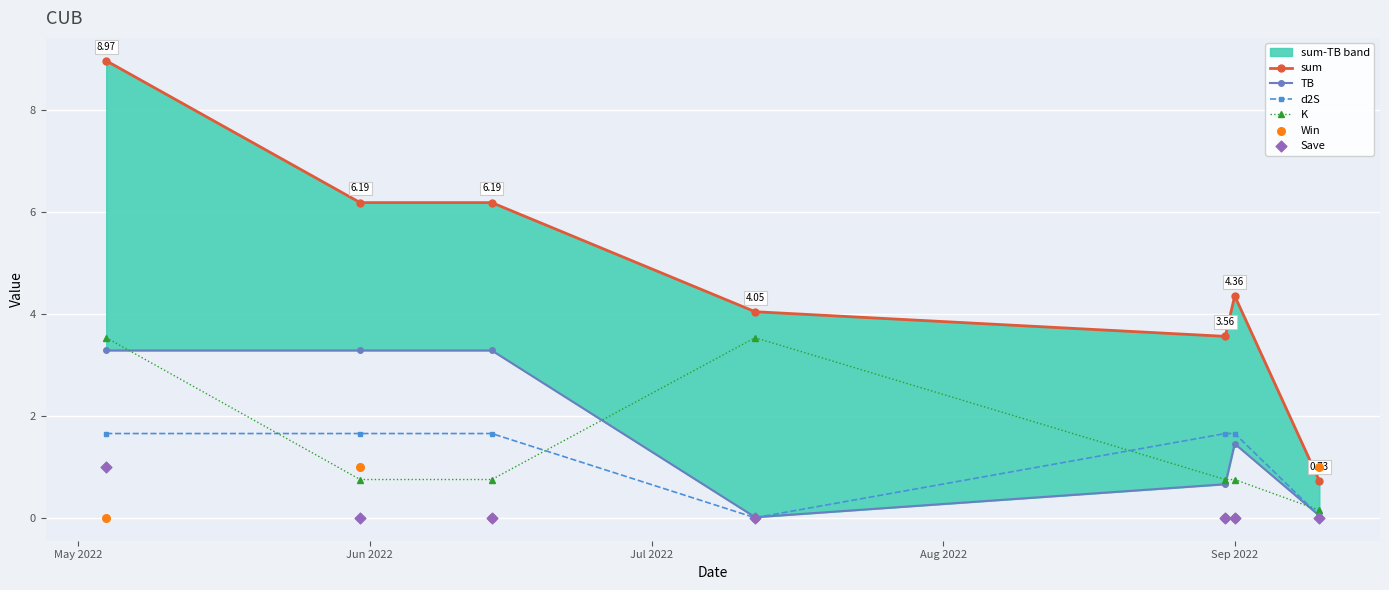

Which series contains the highest Y value?

sum